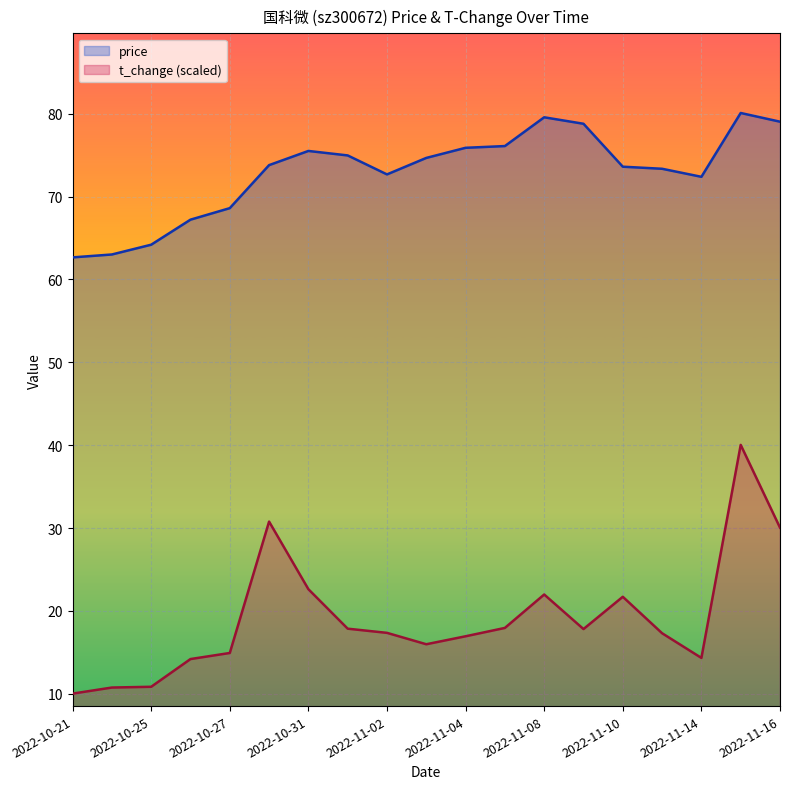

True or false: price has more than 2 interior local peaks.

True